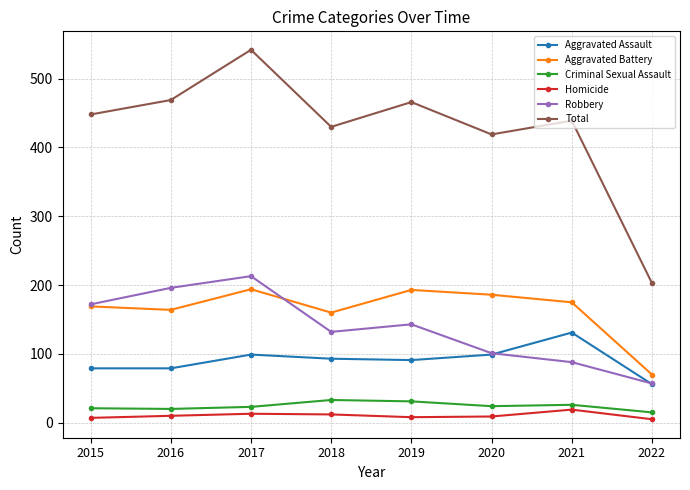

How many interior local peaks does the Total series have?

3